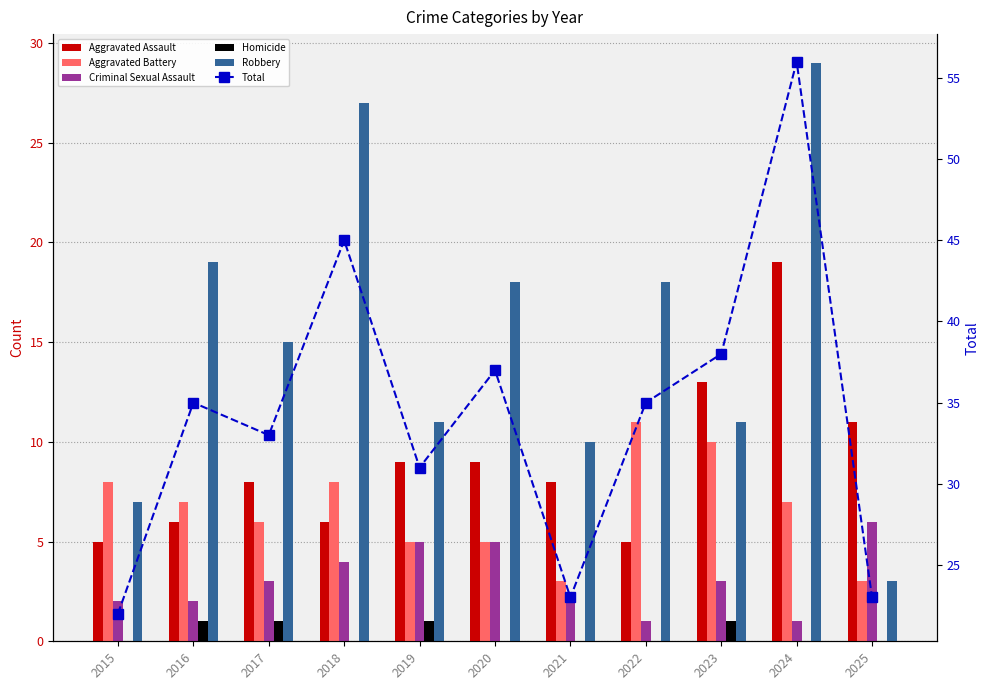

Reading right to left, extract all data points from this chart.

Aggravated Assault: 11	19	13	5	8	9	9	6	8	6	5
Aggravated Battery: 3	7	10	11	3	5	5	8	6	7	8
Criminal Sexual Assault: 6	1	3	1	2	5	5	4	3	2	2
Homicide: 0	0	1	0	0	0	1	0	1	1	0
Robbery: 3	29	11	18	10	18	11	27	15	19	7
Total: 23	56	38	35	23	37	31	45	33	35	22